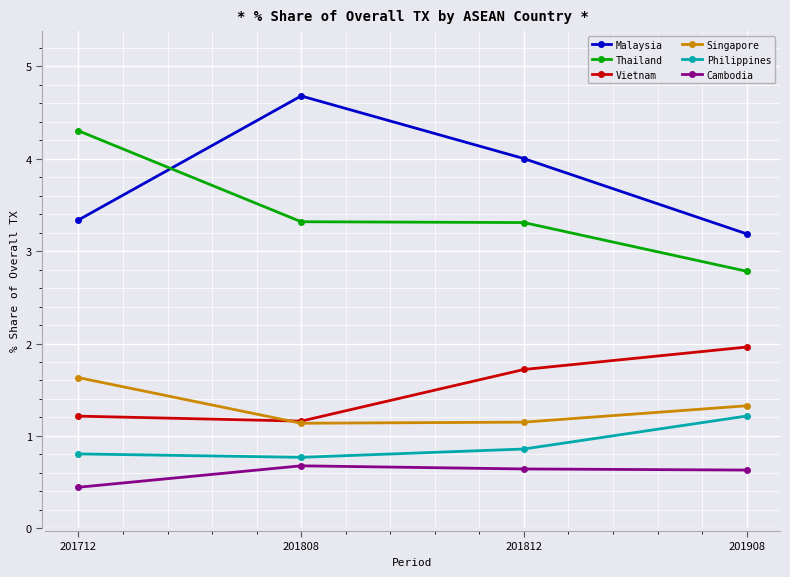

Between which two adjacent categories do Thailand and Malaysia first intersect?

201712 and 201808